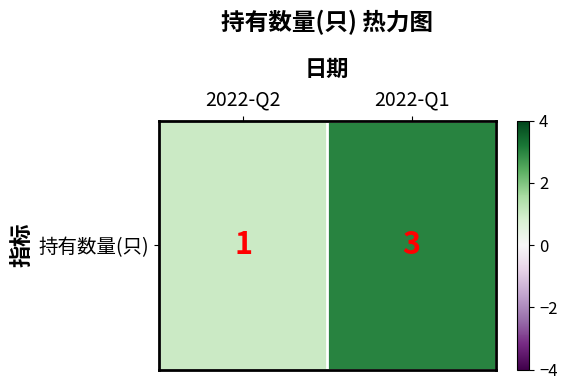

List the labels in order of value, smallest first.

2022-Q2, 2022-Q1